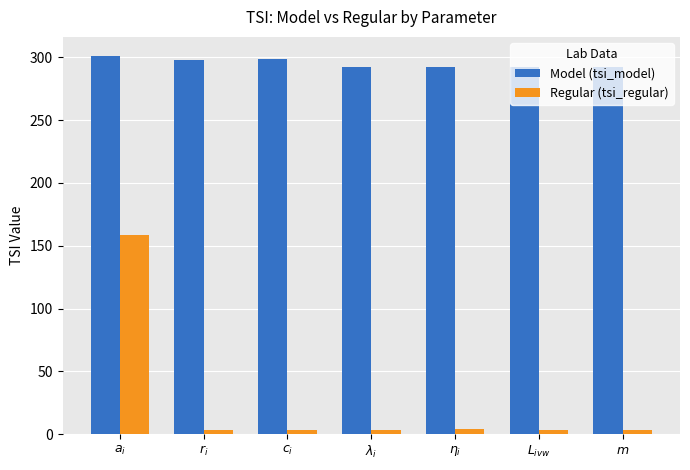

What is the highest value of the Model (tsi_model) series?

301.2